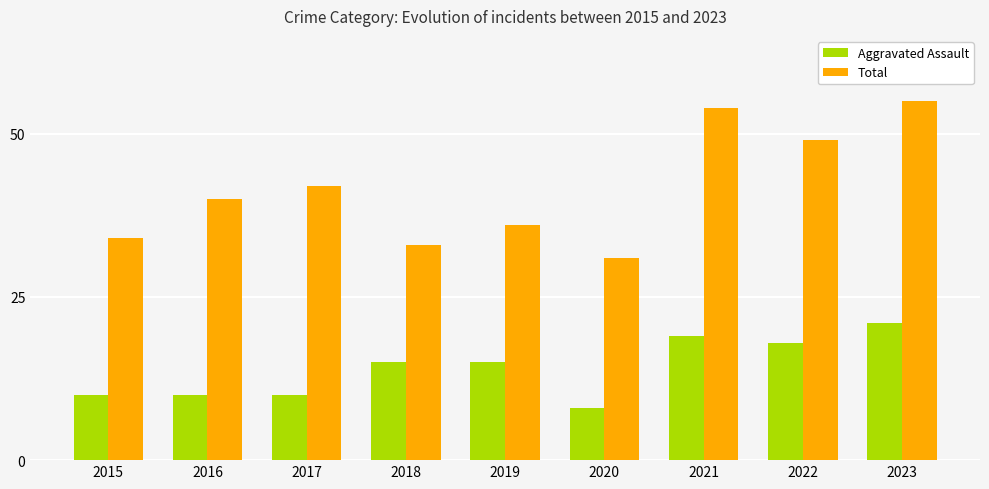

How many bars are there in each group?

2